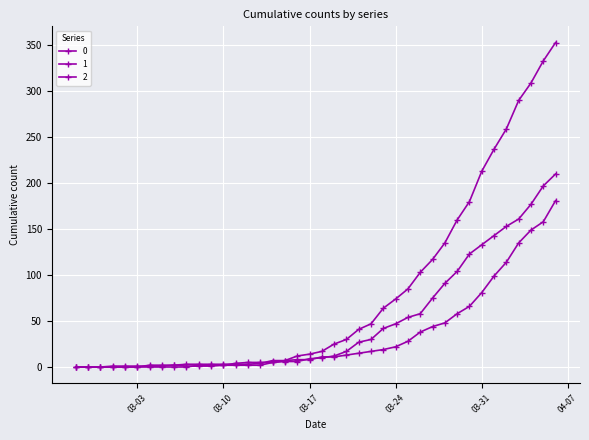

How many lines are shown in the chart?

3